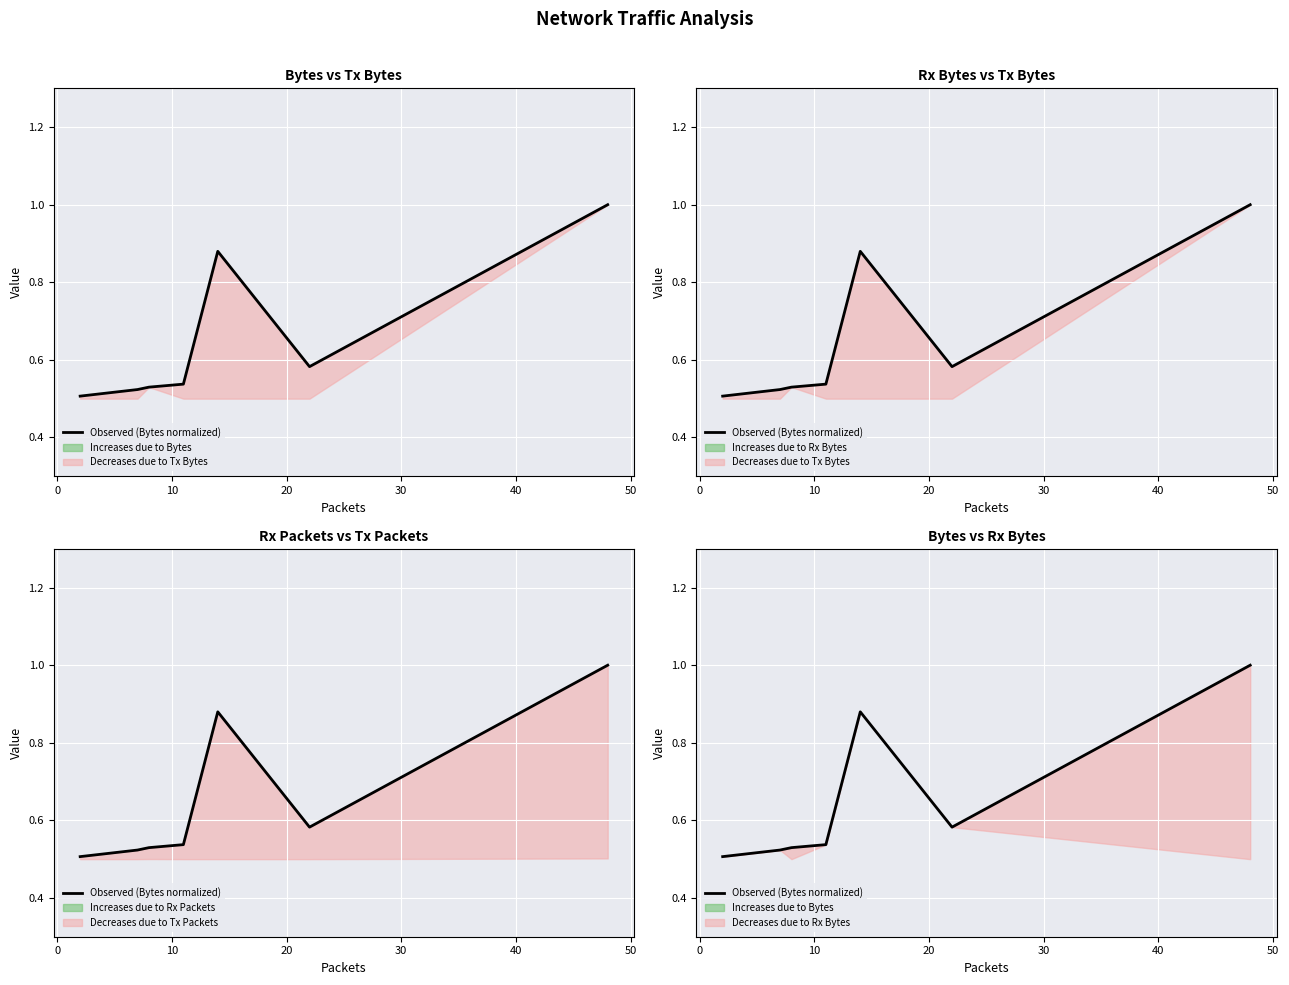

What is the sum of all values?

4.6